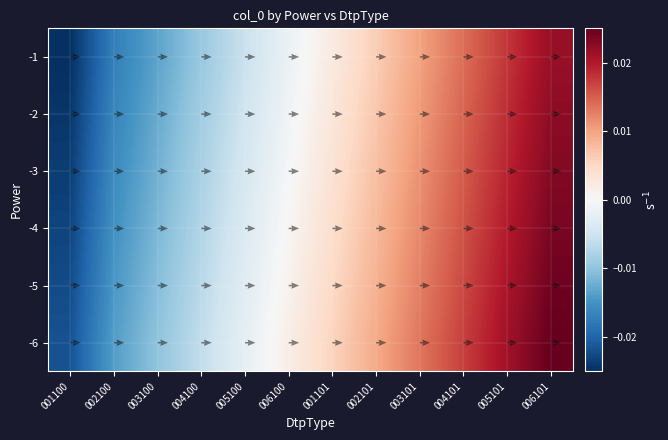

The value of -5 at 003101 is 0.0. True or false?

False